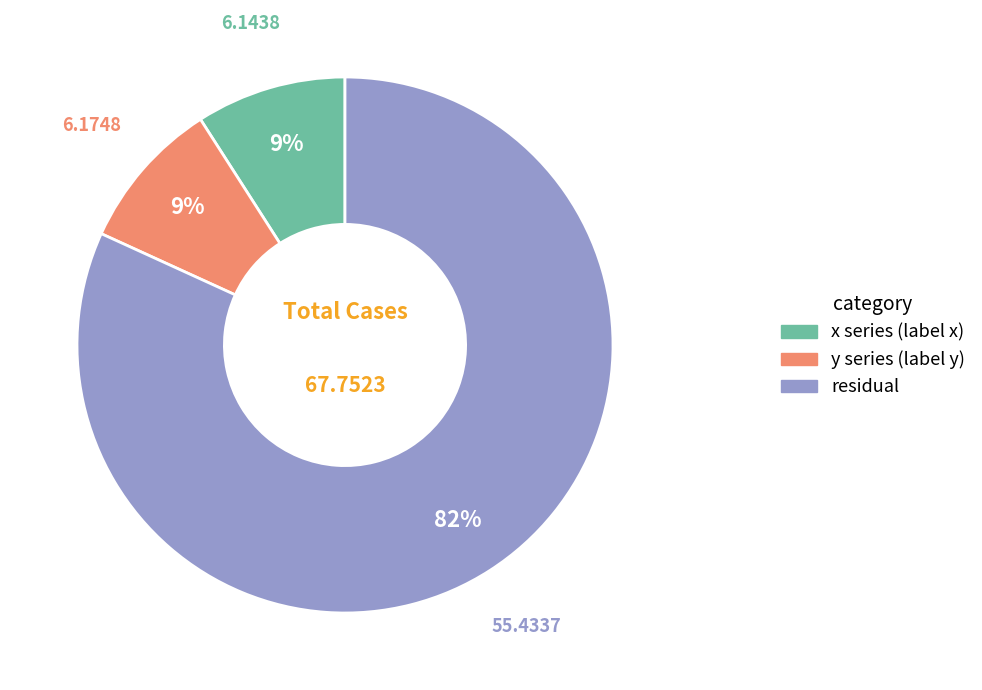

To the nearest percent, what is the average slice percentage?

33%